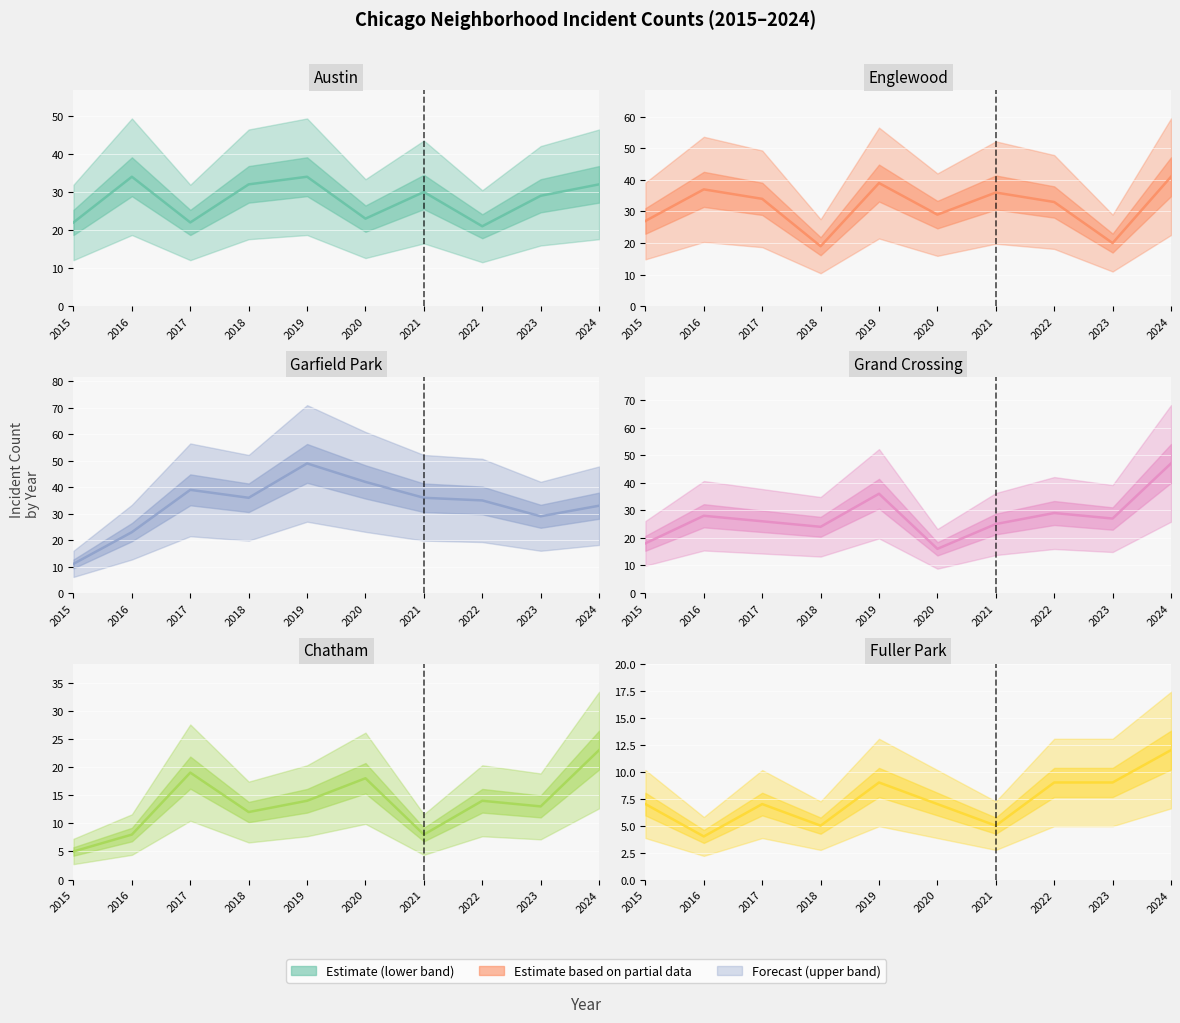

Which series has the widest spread of values?

Garfield Park